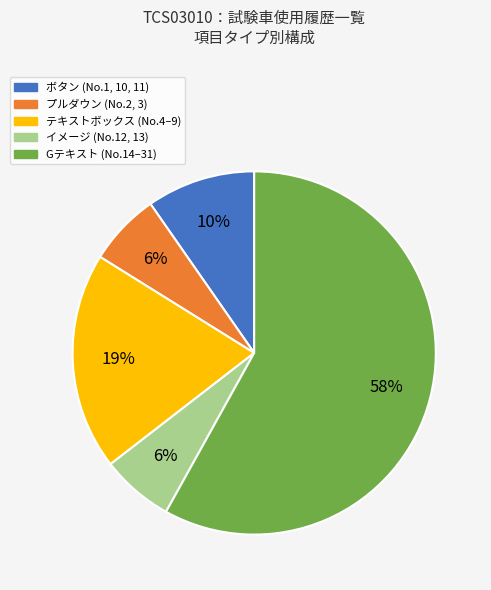

Is there any slice that represents more than half of the pie?

Yes